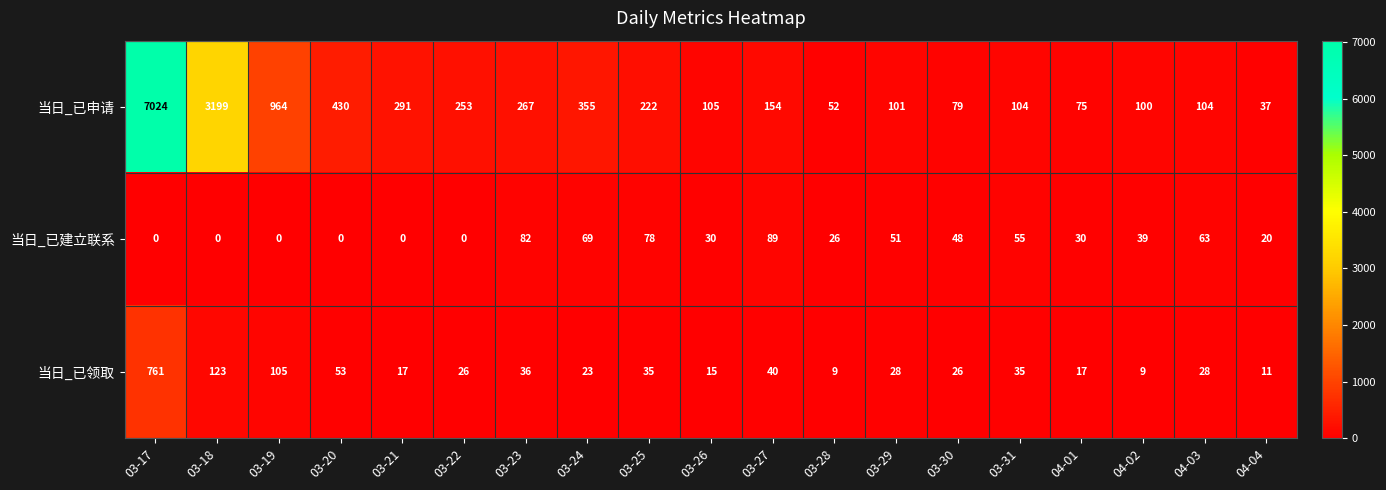

What is the sum of the 当日_已领取 values at 04-02 and 03-30?

35